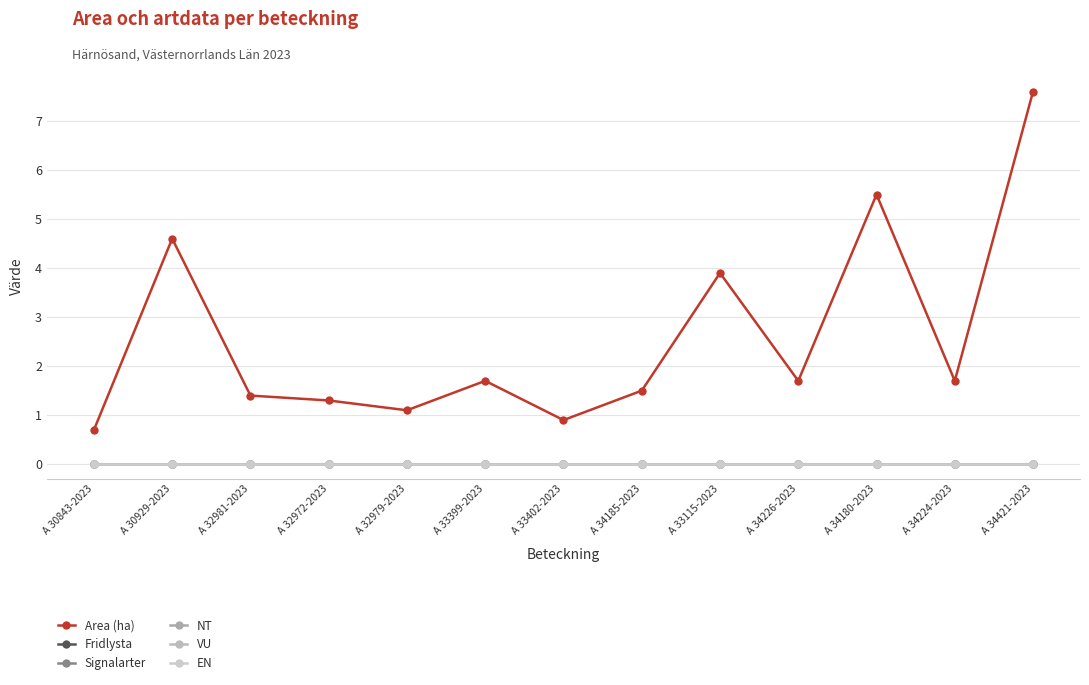

Does the chart have visible grid lines?

Yes